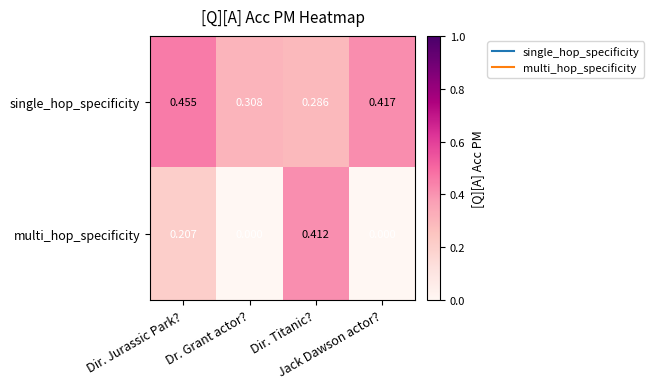

List the series in order of their overall mean, highest first.

single_hop_specificity, multi_hop_specificity